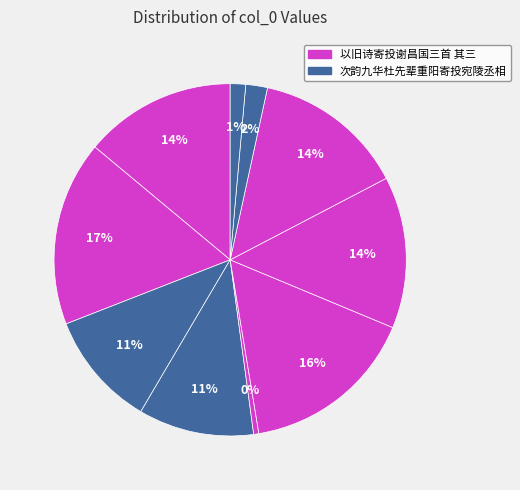

Count the number of slices in the pie.

10